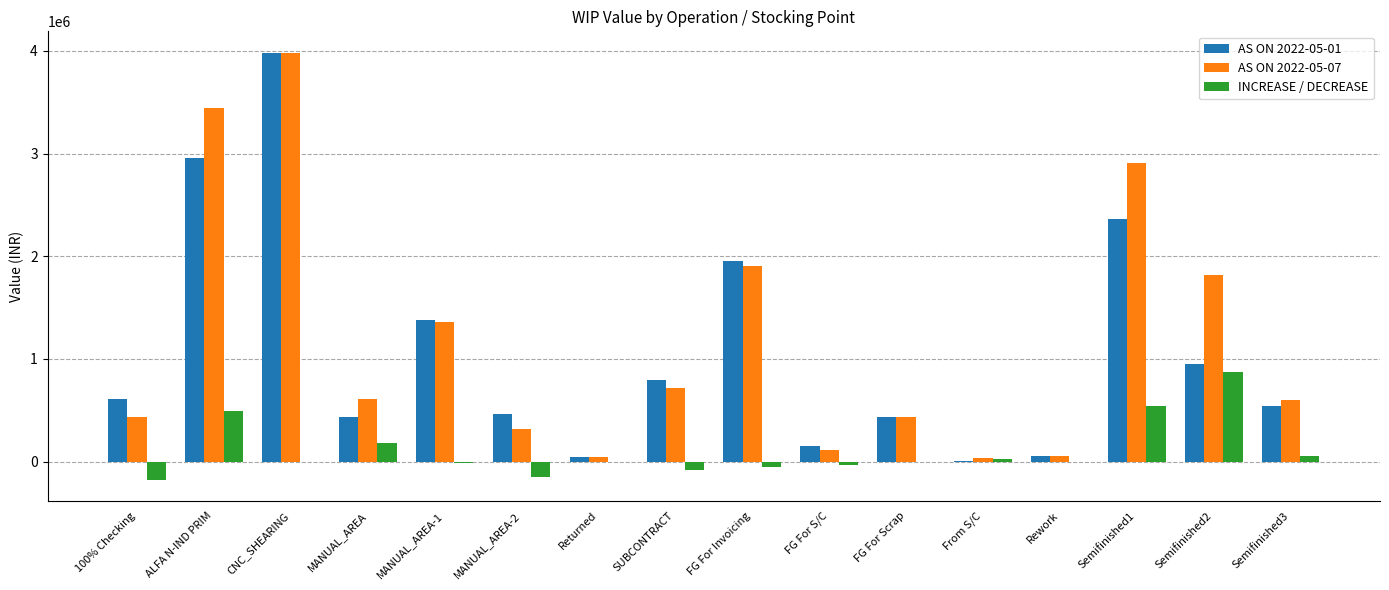

Count the number of categories in the chart.

16